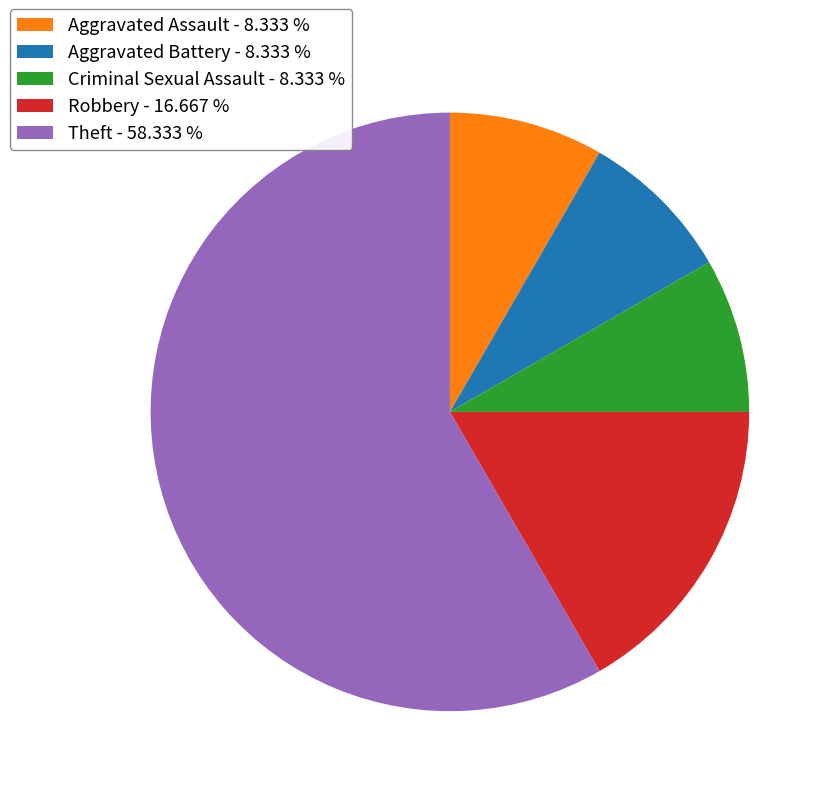

Is there a majority slice in this chart?

Yes